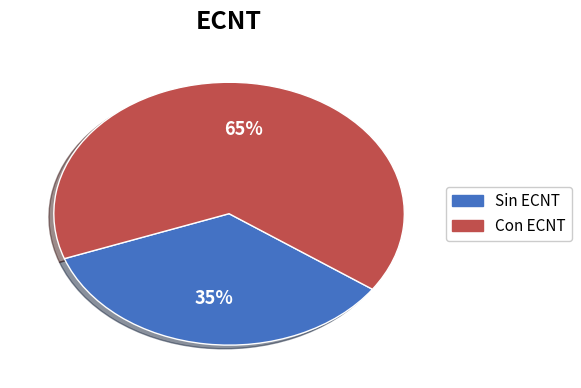

Count the number of slices in the pie.

2